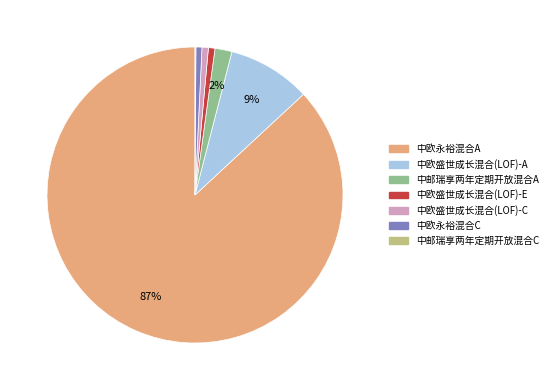

Do 中欧永裕混合C and 中邮瑞享两年定期开放混合A together represent more than half of the pie?

No